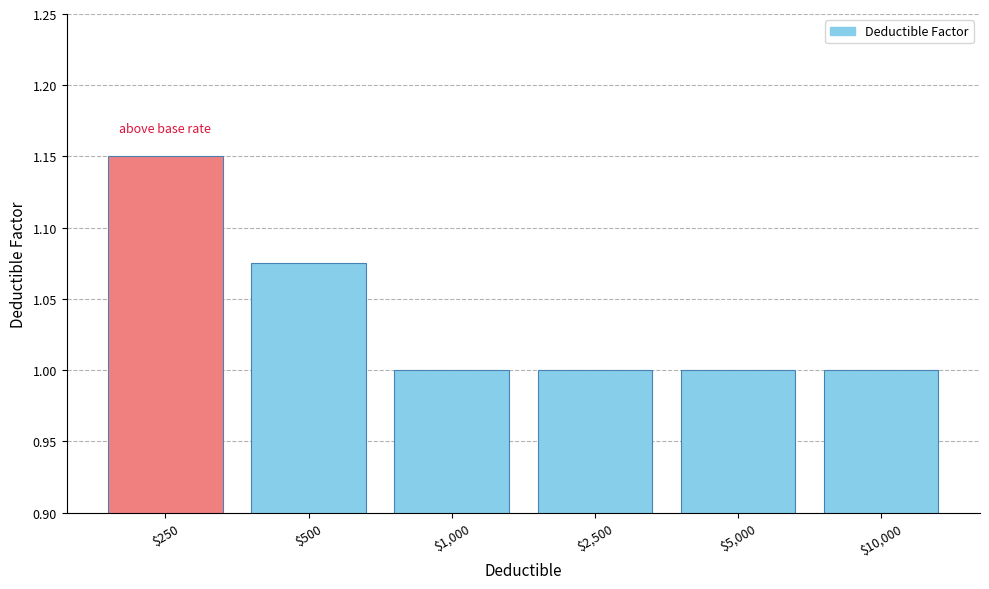

Does the chart contain stacked bars?

No